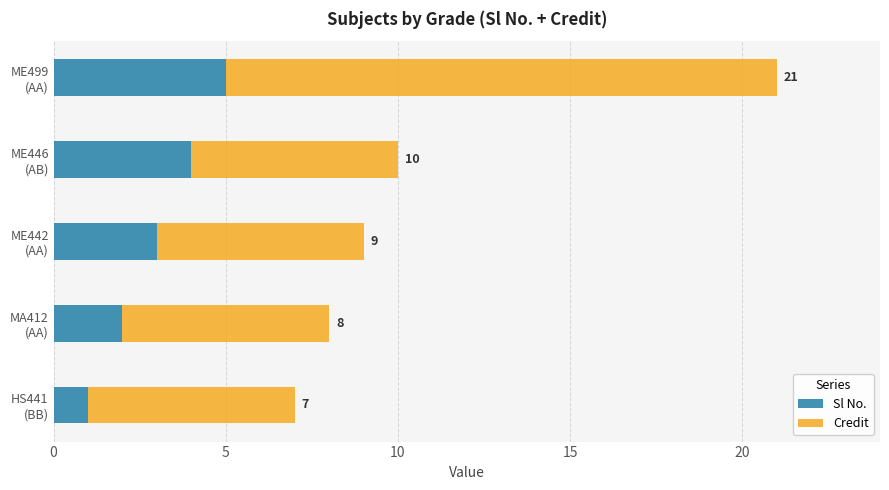

What is the value of the Credit bar at the 4th from the left?

6